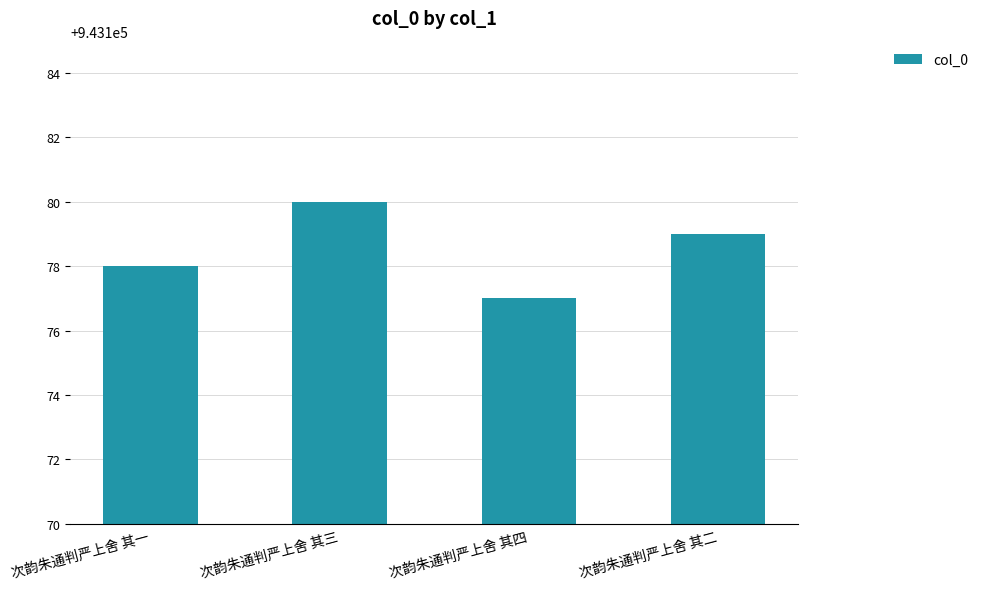

Is it true that the value at 次韵朱通判严上舍 其一 is 943178?

True